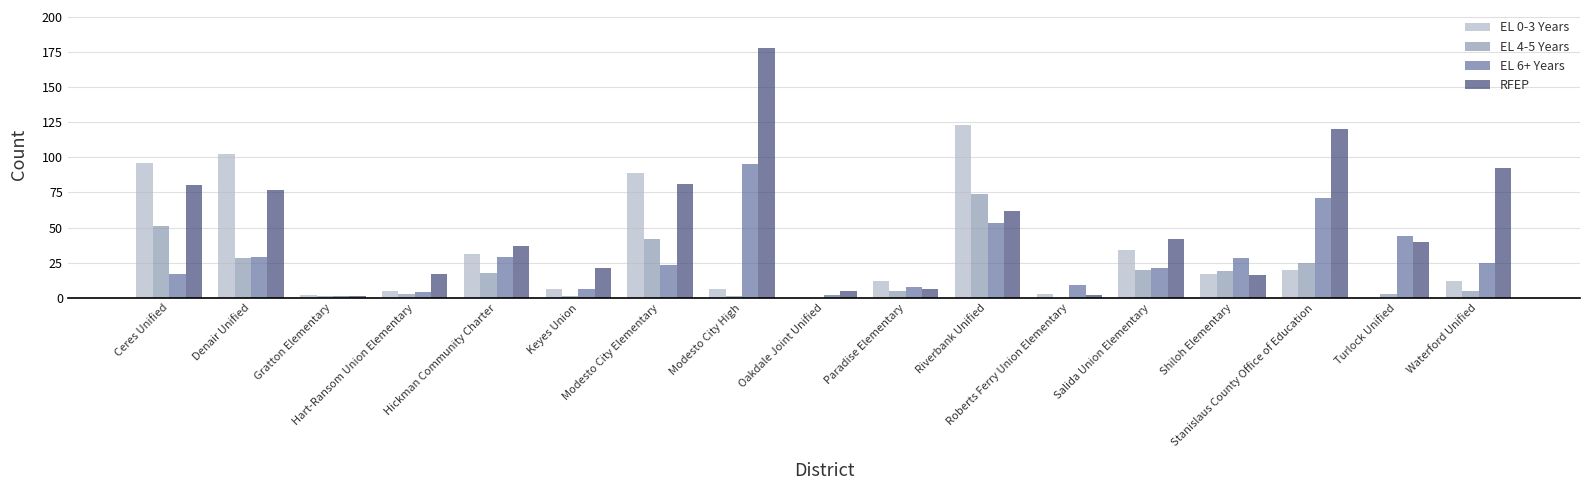

Reading left to right, list all the values displayed in this chart.

EL 0-3 Years: Ceres Unified=96	Denair Unified=102	Gratton Elementary=2	Hart-Ransom Union Elementary=5	Hickman Community Charter=31	Keyes Union=6	Modesto City Elementary=89	Modesto City High=6	Oakdale Joint Unified=0	Paradise Elementary=12	Riverbank Unified=123	Roberts Ferry Union Elementary=3	Salida Union Elementary=34	Shiloh Elementary=17	Stanislaus County Office of Education=20	Turlock Unified=0	Waterford Unified=12
EL 4-5 Years: Ceres Unified=51	Denair Unified=28	Gratton Elementary=1	Hart-Ransom Union Elementary=3	Hickman Community Charter=18	Keyes Union=1	Modesto City Elementary=42	Modesto City High=1	Oakdale Joint Unified=0	Paradise Elementary=5	Riverbank Unified=74	Roberts Ferry Union Elementary=0	Salida Union Elementary=20	Shiloh Elementary=19	Stanislaus County Office of Education=25	Turlock Unified=3	Waterford Unified=5
EL 6+ Years: Ceres Unified=17	Denair Unified=29	Gratton Elementary=1	Hart-Ransom Union Elementary=4	Hickman Community Charter=29	Keyes Union=6	Modesto City Elementary=23	Modesto City High=95	Oakdale Joint Unified=2	Paradise Elementary=8	Riverbank Unified=53	Roberts Ferry Union Elementary=9	Salida Union Elementary=21	Shiloh Elementary=28	Stanislaus County Office of Education=71	Turlock Unified=44	Waterford Unified=25
RFEP: Ceres Unified=80	Denair Unified=77	Gratton Elementary=1	Hart-Ransom Union Elementary=17	Hickman Community Charter=37	Keyes Union=21	Modesto City Elementary=81	Modesto City High=178	Oakdale Joint Unified=5	Paradise Elementary=6	Riverbank Unified=62	Roberts Ferry Union Elementary=2	Salida Union Elementary=42	Shiloh Elementary=16	Stanislaus County Office of Education=120	Turlock Unified=40	Waterford Unified=92